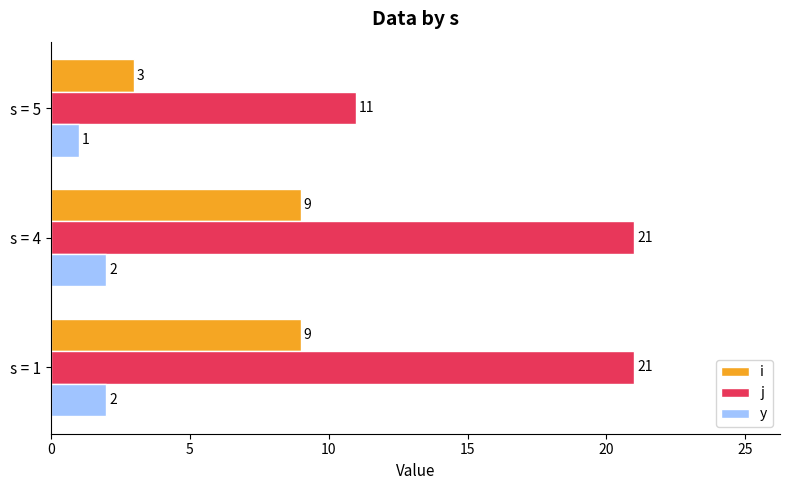

Which series has the largest total across all categories?

j